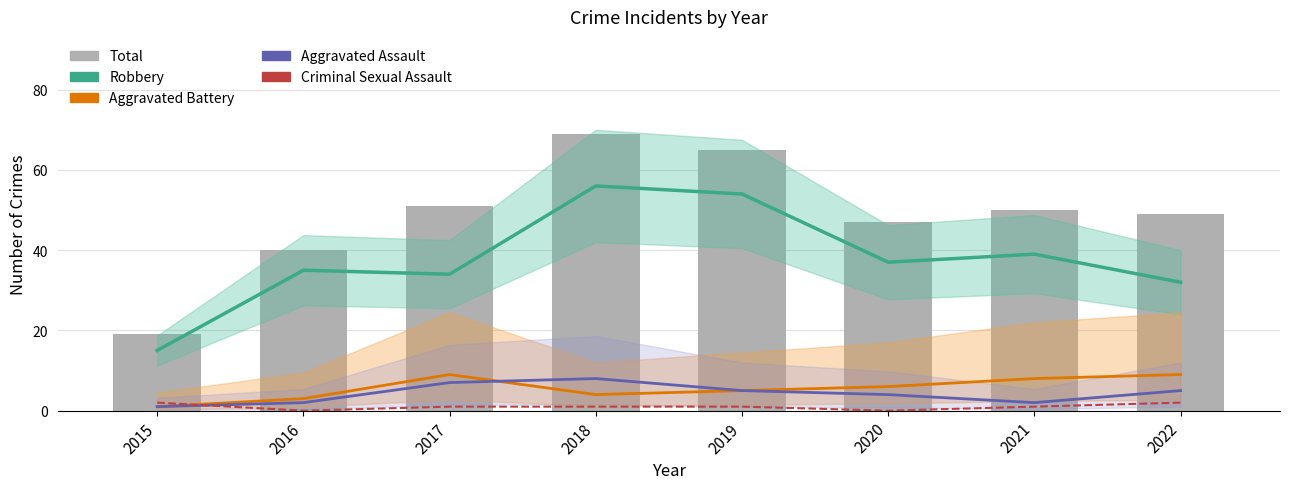

The Aggravated Assault series shows 5 at 2022. True or false?

True